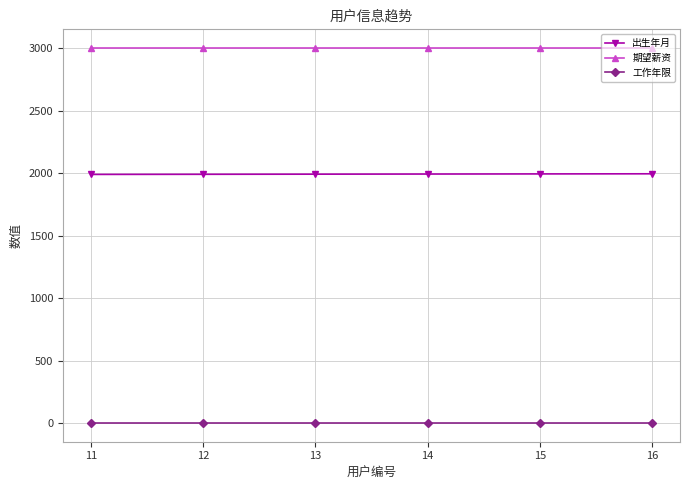

List the series in order of their overall mean, lowest first.

工作年限, 出生年月, 期望薪资